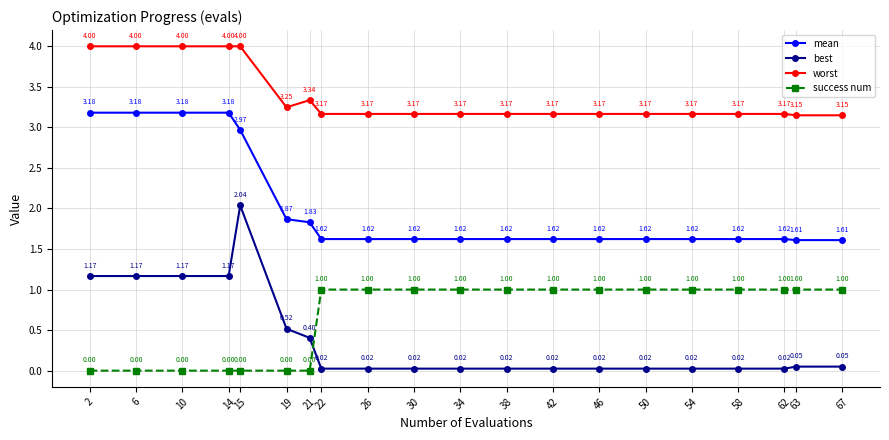

At how many categories does at least one series exceed 1?

20